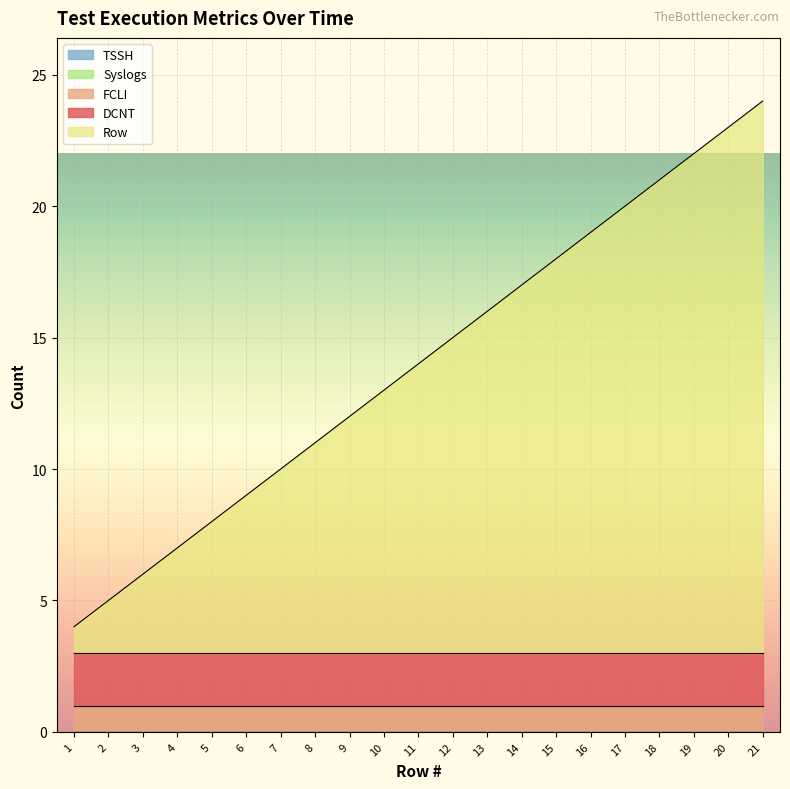

Where is Syslogs nearest to the value 0?

1